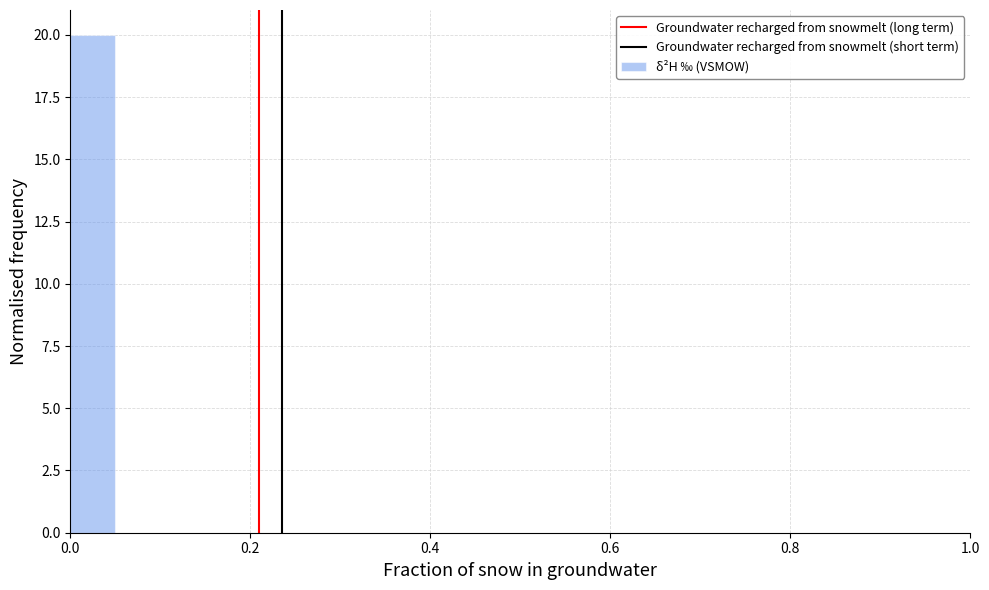

Read against the x-axis, roughly where is the centre of the tallest bar?

0.02